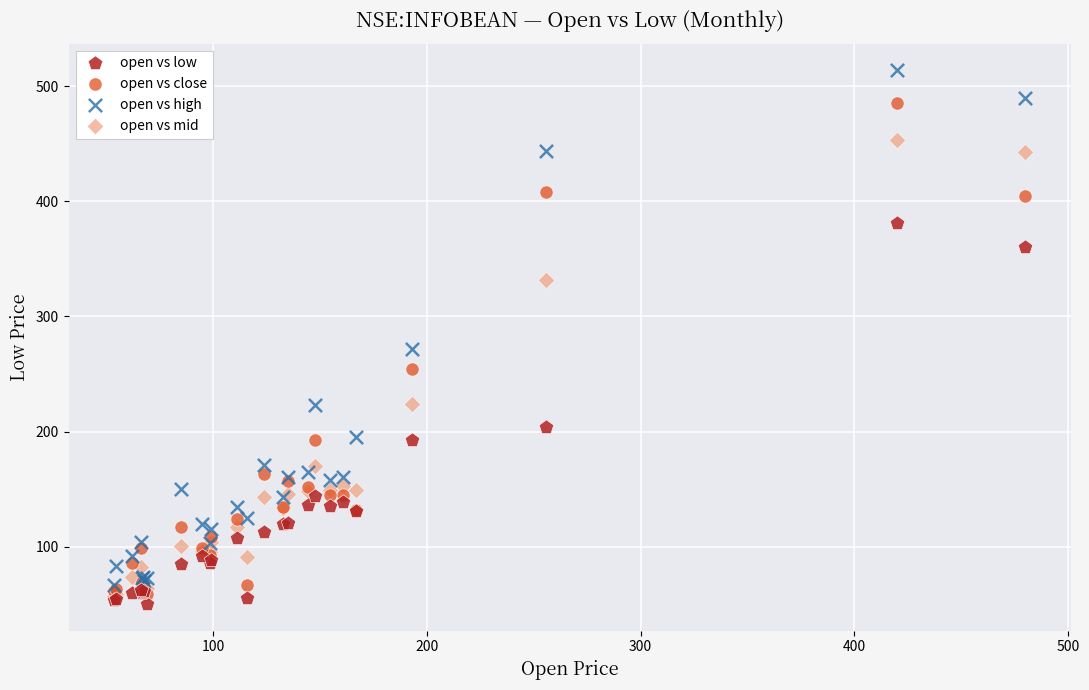

In the open vs high series, what Y value is closest to 290?

271.7